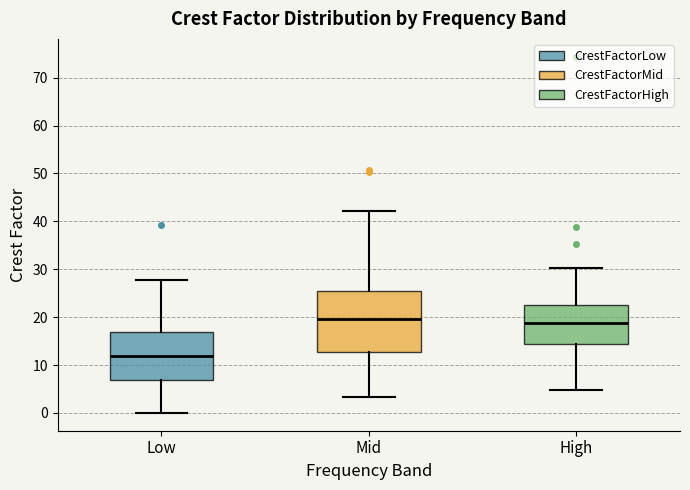

Where is the upper edge of the box for Mid on the y-axis? The values are not printed on the chart, so give them approximately, as read against the axis.

25